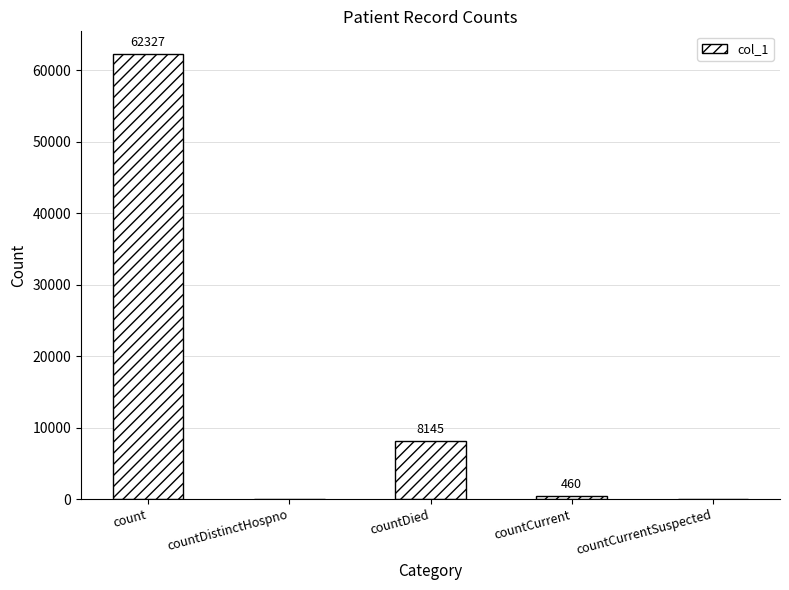

The value at countCurrent is 460. True or false?

True